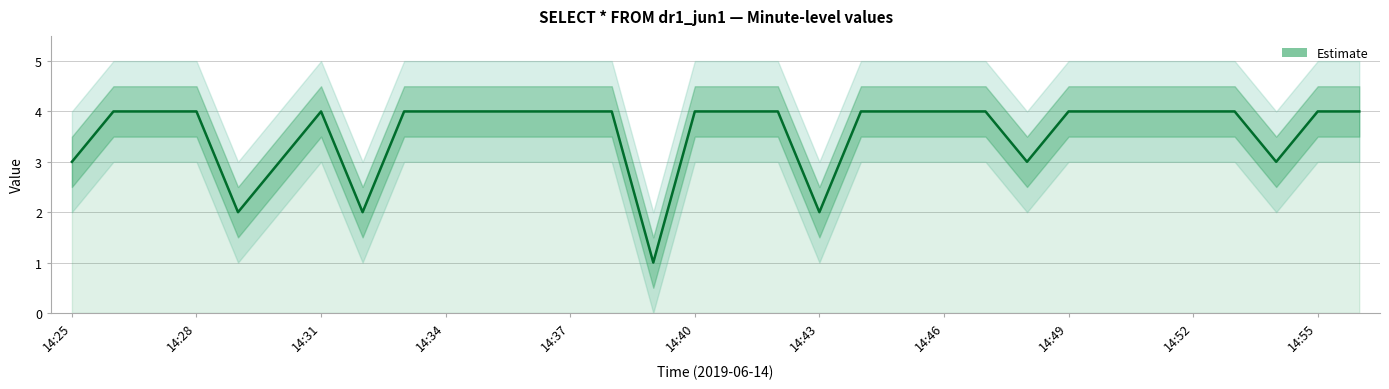

What is the minimum value shown in the chart?

1